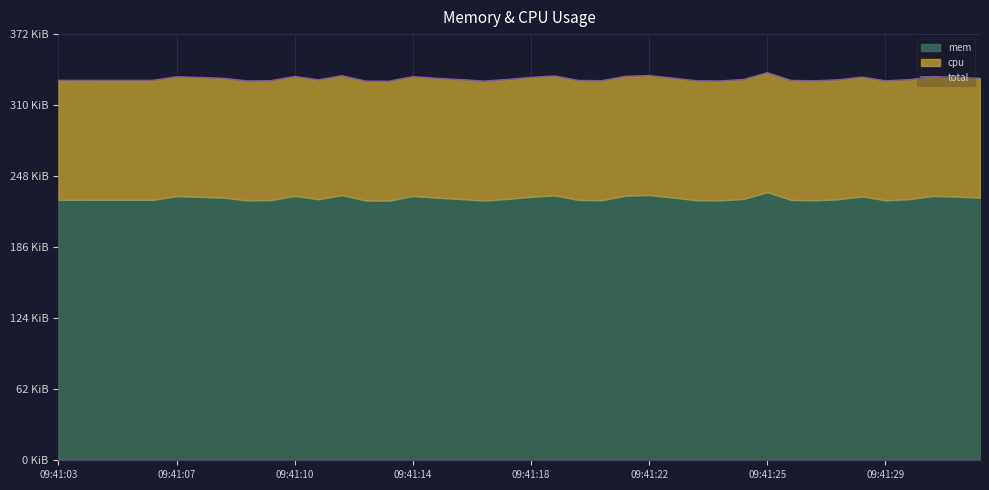

How many data points are above 332?

23